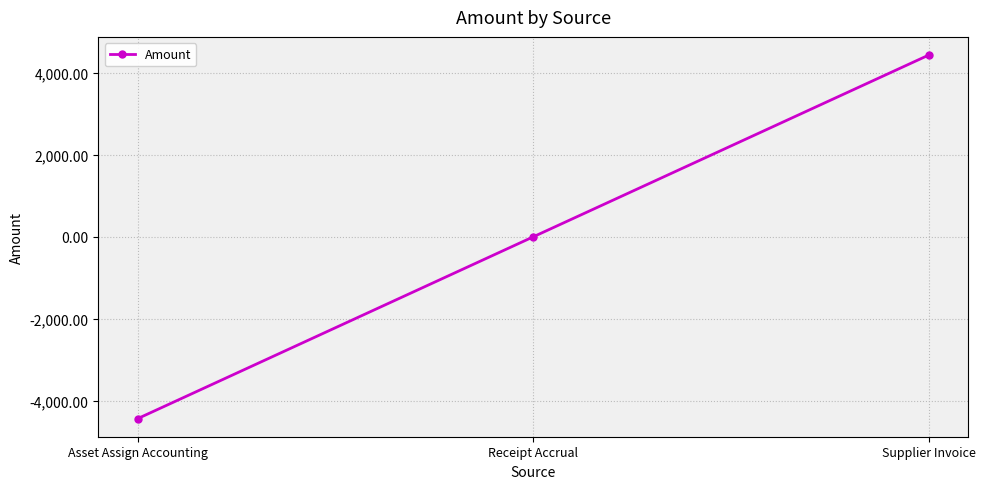

How many series are shown in this chart?

1